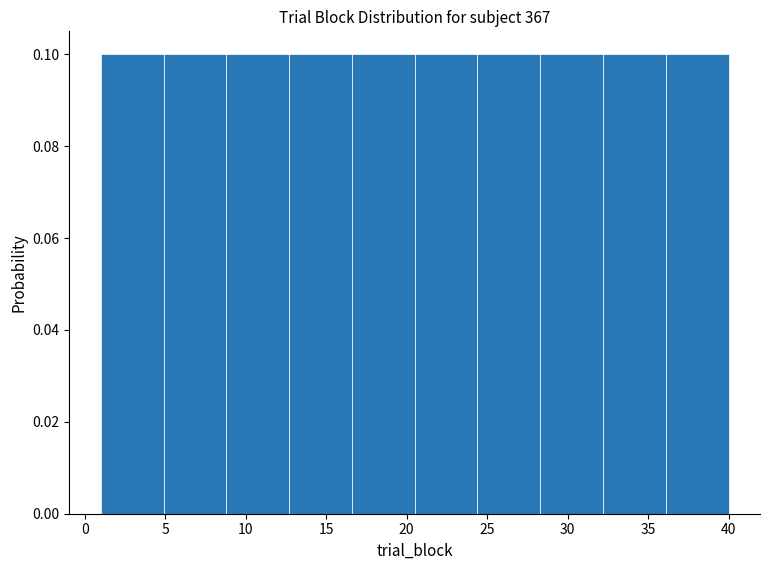

Reading left to right, list every bar in this chart as the range it spans on the x-axis followed by its height. Neither the bar edges nor the heights are printed on the chart, so give them approximately, as read against the axes.

1.0 to 4.9: 0.1
4.9 to 8.8: 0.1
8.8 to 12.7: 0.1
12.7 to 16.6: 0.1
16.6 to 20.5: 0.1
20.5 to 24.4: 0.1
24.4 to 28.3: 0.1
28.3 to 32.2: 0.1
32.2 to 36.1: 0.1
36.1 to 40.0: 0.1